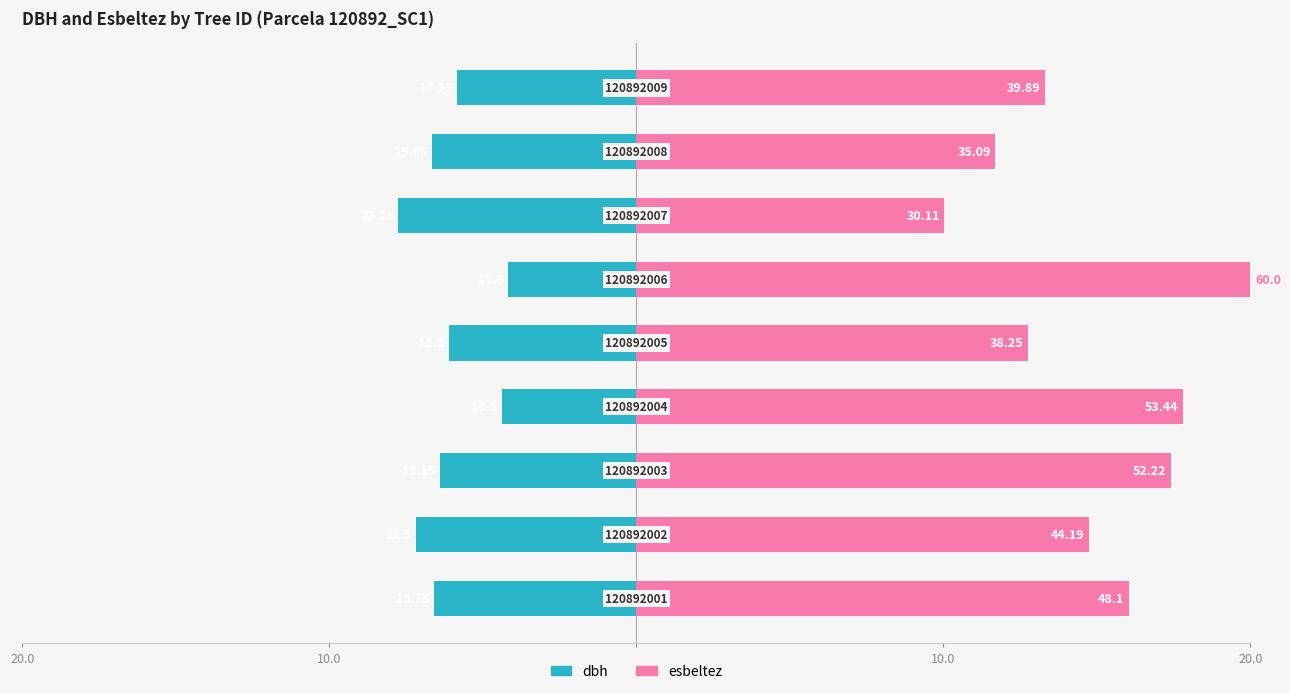

True or false: esbeltez has a value of 14.7 at 10.0.

True